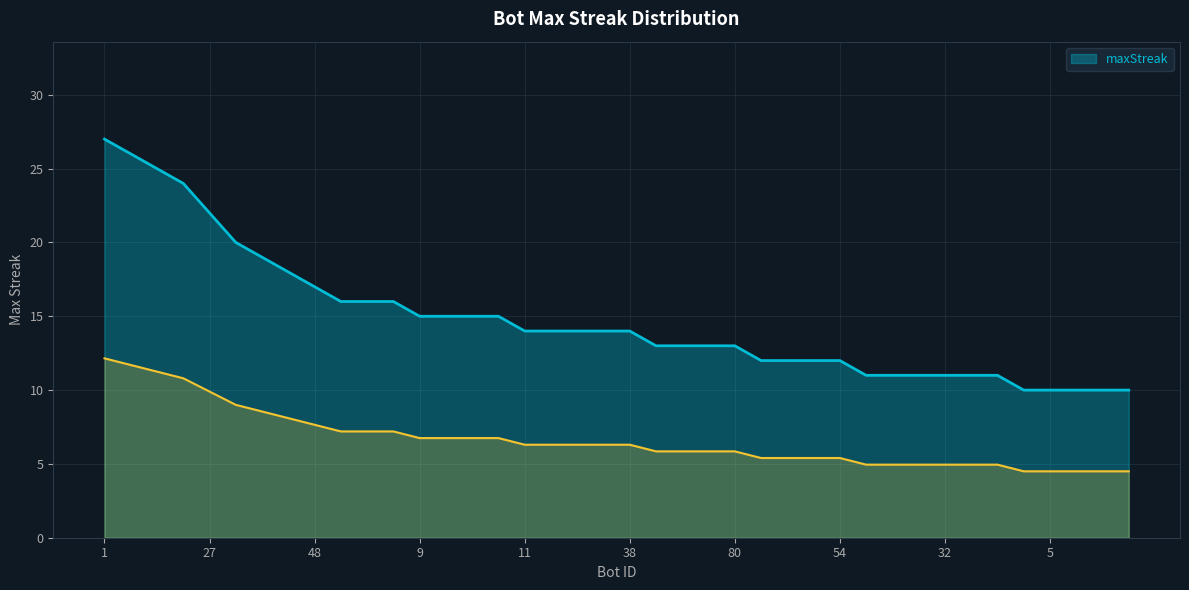

The value at 24 is 26. True or false?

True